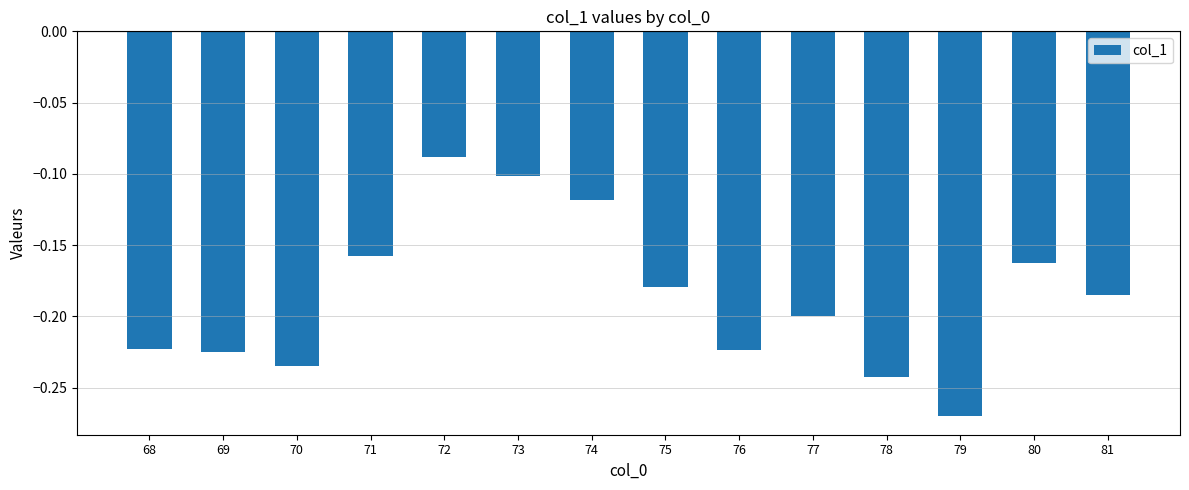

Where is the data nearest to the value 0?

72